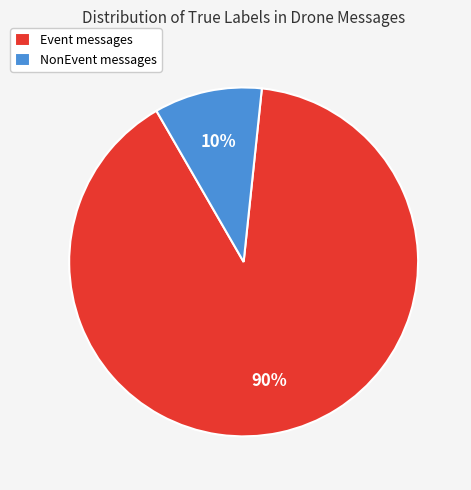

Is it true that Event messages is 99% of the pie?

False